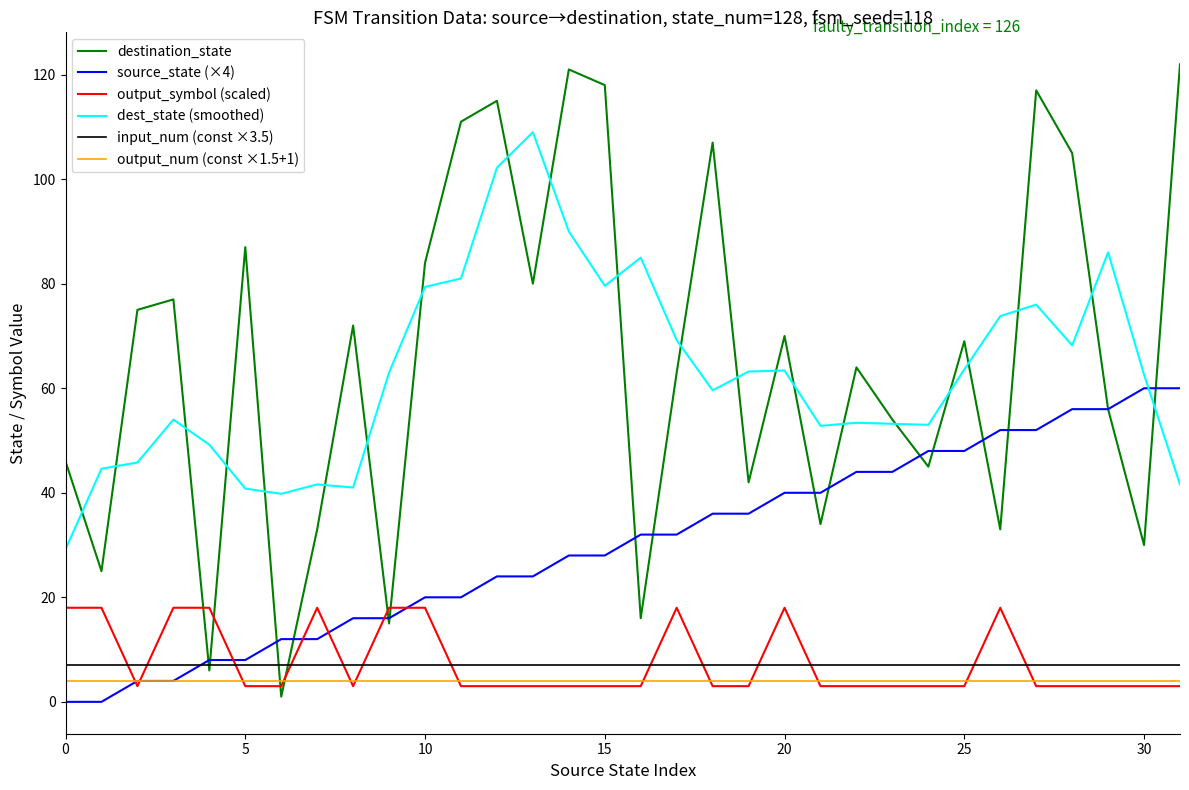

What is the highest value of the output_symbol (scaled) series?

18.0